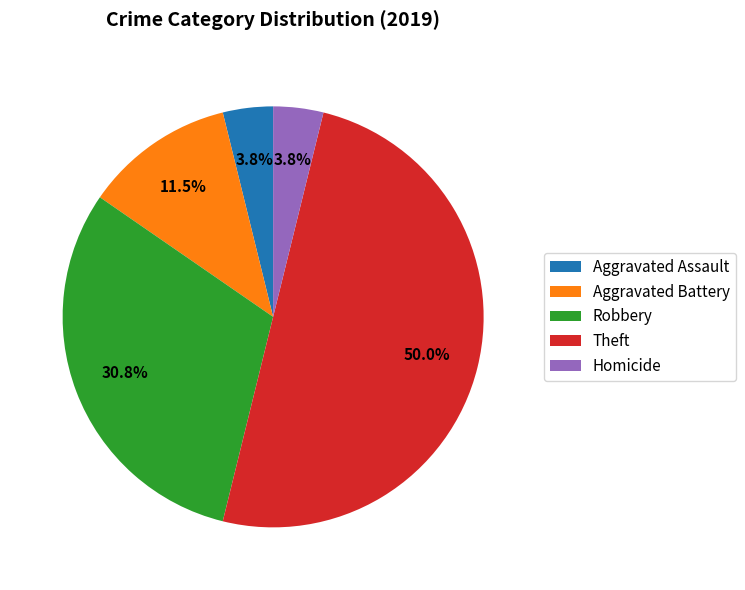

Which category has the biggest portion of the pie?

Theft